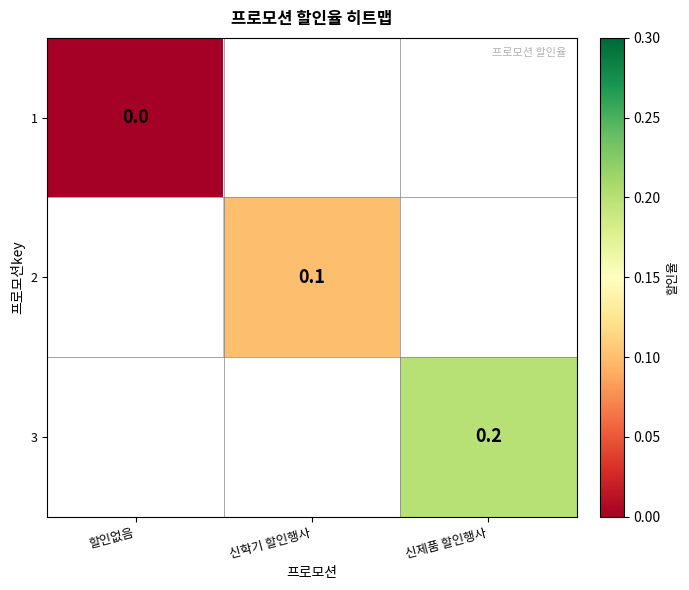

The value of 3 at 신제품 할인행사 is 0.3. True or false?

False